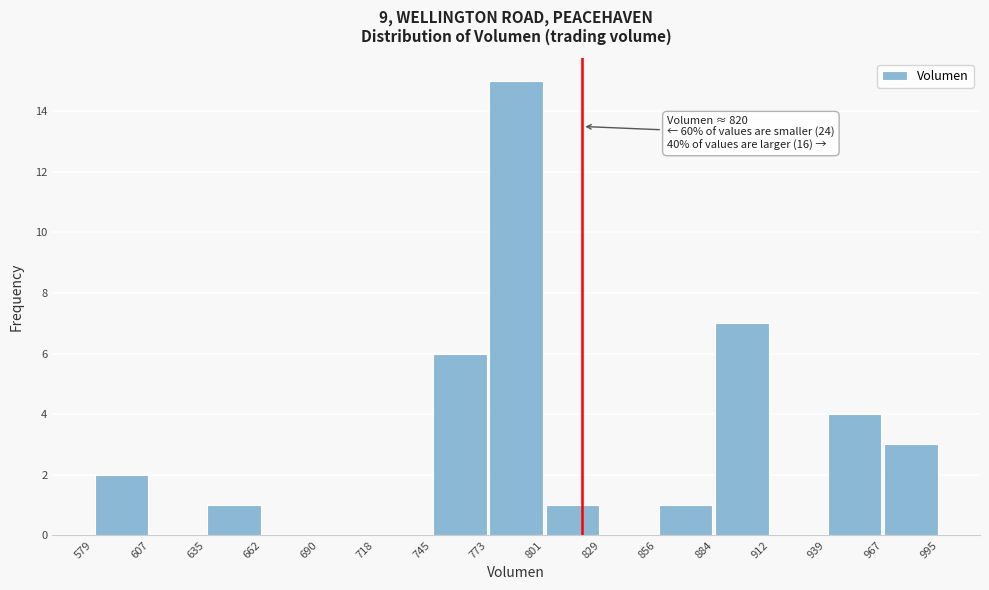

Which range on the x-axis has the tallest bar?

773 to 801